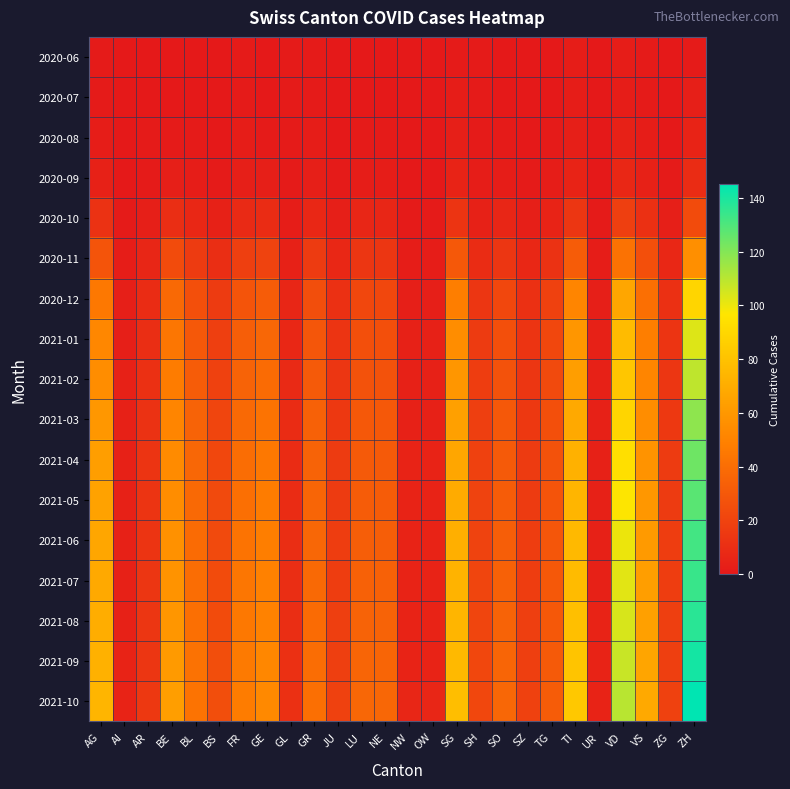

Reading left to right, list all the values displayed in this chart.

2020-06: AG=1	AI=0	AR=0	BE=0	BL=0	BS=0	FR=1	GE=0	GL=1	GR=1	JU=0	LU=0	NE=0	NW=0	OW=0	SG=1	SH=1	SO=0	SZ=0	TG=0	TI=2	UR=0	VD=2	VS=1	ZG=0	ZH=1
2020-07: AG=1	AI=0	AR=0	BE=0	BL=0	BS=0	FR=1	GE=0	GL=1	GR=1	JU=0	LU=0	NE=0	NW=0	OW=0	SG=2	SH=1	SO=0	SZ=0	TG=0	TI=2	UR=0	VD=2	VS=1	ZG=0	ZH=3
2020-08: AG=2	AI=0	AR=1	BE=1	BL=1	BS=0	FR=2	GE=1	GL=1	GR=2	JU=0	LU=1	NE=1	NW=0	OW=0	SG=3	SH=1	SO=1	SZ=0	TG=1	TI=3	UR=0	VD=4	VS=2	ZG=0	ZH=5
2020-09: AG=4	AI=0	AR=1	BE=3	BL=2	BS=1	FR=3	GE=3	GL=1	GR=3	JU=1	LU=2	NE=2	NW=0	OW=0	SG=5	SH=2	SO=2	SZ=1	TG=2	TI=5	UR=0	VD=7	VS=4	ZG=1	ZH=9
2020-10: AG=12	AI=1	AR=3	BE=10	BL=7	BS=4	FR=8	GE=9	GL=2	GR=7	JU=3	LU=6	NE=6	NW=1	OW=1	SG=13	SH=4	SO=6	SZ=3	TG=5	TI=14	UR=1	VD=18	VS=11	ZG=3	ZH=24
2020-11: AG=28	AI=2	AR=6	BE=24	BL=16	BS=10	FR=18	GE=20	GL=4	GR=16	JU=7	LU=14	NE=14	NW=2	OW=2	SG=30	SH=9	SO=14	SZ=7	TG=12	TI=32	UR=2	VD=42	VS=26	ZG=7	ZH=56
2020-12: AG=45	AI=3	AR=9	BE=38	BL=26	BS=16	FR=28	GE=32	GL=6	GR=25	JU=11	LU=22	NE=22	NW=3	OW=3	SG=48	SH=14	SO=22	SZ=11	TG=19	TI=51	UR=3	VD=67	VS=41	ZG=11	ZH=89
2021-01: AG=52	AI=3	AR=10	BE=44	BL=30	BS=18	FR=33	GE=37	GL=7	GR=29	JU=13	LU=26	NE=26	NW=4	OW=4	SG=55	SH=16	SO=26	SZ=13	TG=22	TI=59	UR=4	VD=77	VS=48	ZG=13	ZH=103
2021-02: AG=55	AI=4	AR=11	BE=47	BL=32	BS=19	FR=35	GE=39	GL=8	GR=31	JU=14	LU=27	NE=27	NW=4	OW=4	SG=59	SH=17	SO=27	SZ=14	TG=23	TI=63	UR=4	VD=82	VS=51	ZG=14	ZH=109
2021-03: AG=60	AI=4	AR=12	BE=51	BL=35	BS=21	FR=38	GE=43	GL=9	GR=34	JU=15	LU=30	NE=30	NW=4	OW=4	SG=64	SH=18	SO=30	SZ=15	TG=26	TI=68	UR=4	VD=89	VS=55	ZG=15	ZH=118
2021-04: AG=63	AI=4	AR=13	BE=54	BL=37	BS=22	FR=40	GE=45	GL=9	GR=35	JU=16	LU=31	NE=31	NW=5	OW=5	SG=67	SH=19	SO=31	SZ=16	TG=27	TI=72	UR=4	VD=94	VS=58	ZG=16	ZH=124
2021-05: AG=65	AI=4	AR=13	BE=55	BL=38	BS=23	FR=41	GE=47	GL=9	GR=36	JU=16	LU=32	NE=32	NW=5	OW=5	SG=69	SH=20	SO=32	SZ=16	TG=28	TI=74	UR=4	VD=97	VS=60	ZG=16	ZH=128
2021-06: AG=67	AI=4	AR=13	BE=57	BL=39	BS=23	FR=43	GE=48	GL=10	GR=37	JU=17	LU=33	NE=33	NW=5	OW=5	SG=71	SH=20	SO=33	SZ=17	TG=29	TI=76	UR=4	VD=100	VS=61	ZG=17	ZH=132
2021-07: AG=68	AI=4	AR=14	BE=58	BL=40	BS=24	FR=44	GE=49	GL=10	GR=38	JU=17	LU=34	NE=34	NW=5	OW=5	SG=73	SH=21	SO=34	SZ=17	TG=30	TI=77	UR=4	VD=102	VS=63	ZG=17	ZH=134
2021-08: AG=70	AI=4	AR=14	BE=59	BL=41	BS=24	FR=45	GE=50	GL=10	GR=39	JU=18	LU=35	NE=35	NW=5	OW=5	SG=74	SH=21	SO=35	SZ=18	TG=30	TI=79	UR=5	VD=104	VS=64	ZG=18	ZH=137
2021-09: AG=72	AI=5	AR=14	BE=61	BL=42	BS=25	FR=46	GE=52	GL=11	GR=40	JU=18	LU=36	NE=36	NW=5	OW=5	SG=76	SH=22	SO=36	SZ=18	TG=31	TI=81	UR=5	VD=107	VS=66	ZG=18	ZH=141
2021-10: AG=74	AI=5	AR=15	BE=63	BL=43	BS=25	FR=47	GE=53	GL=11	GR=41	JU=19	LU=37	NE=37	NW=6	OW=6	SG=78	SH=22	SO=37	SZ=19	TG=32	TI=83	UR=5	VD=110	VS=68	ZG=19	ZH=145